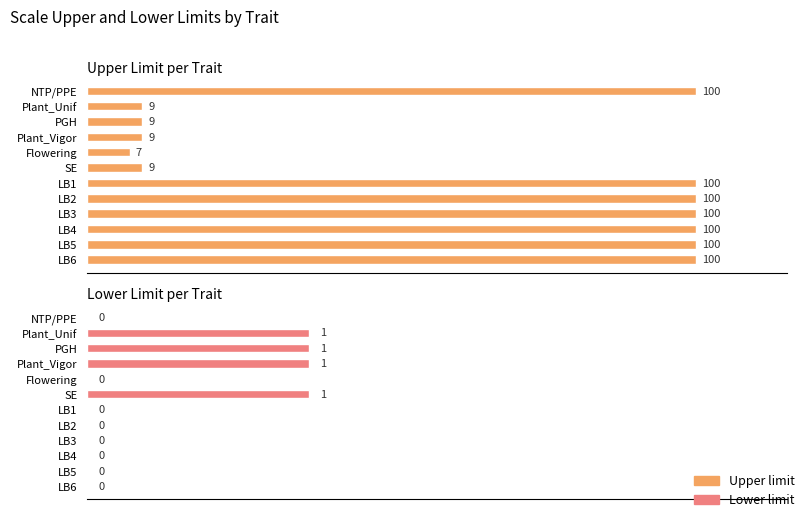

Reading right to left, list all the values displayed in this chart.

Upper limit: 100	100	100	100	100	100	9	7	9	9	9	100
Lower limit: 0	0	0	0	0	0	1	0	1	1	1	0